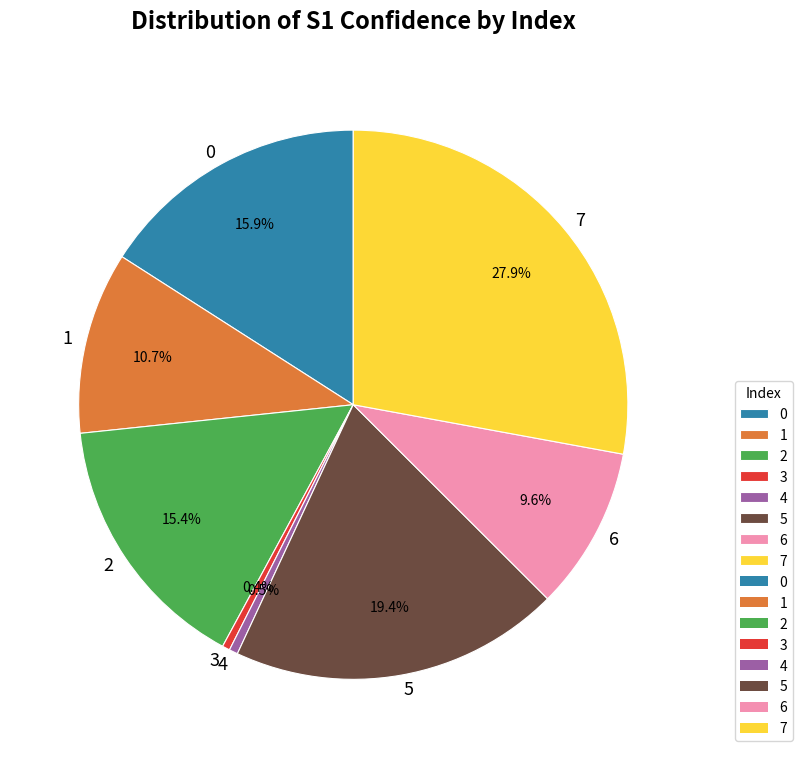

How many segments does this pie chart have?

8